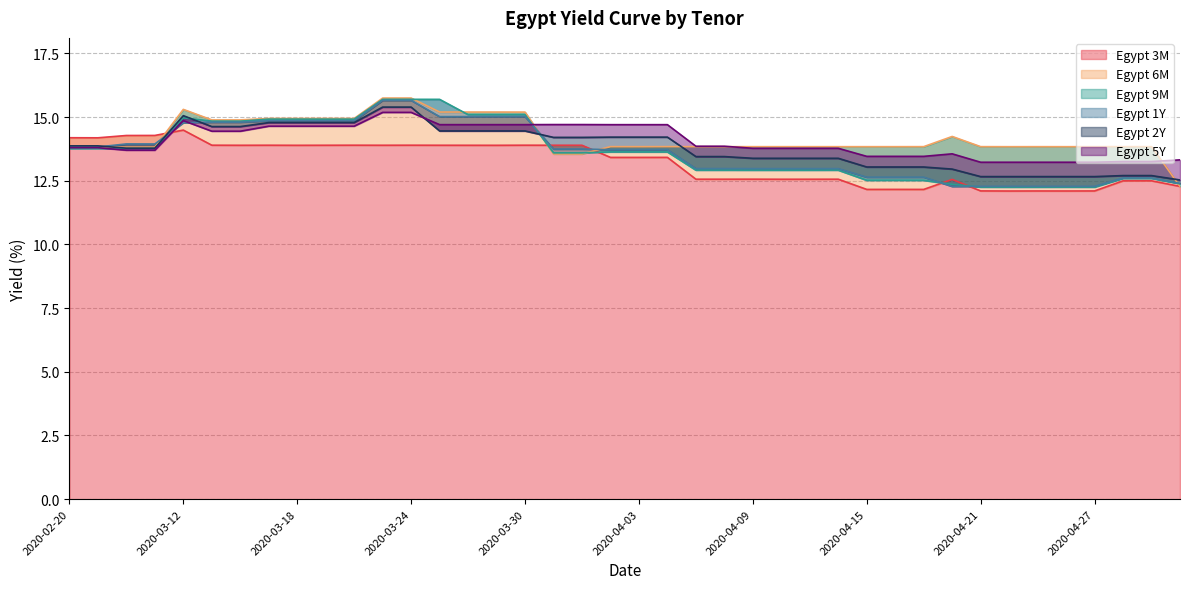

At 2020-03-24, list the series in order from largest to smallest.

Egypt 6M, Egypt 9M, Egypt 1Y, Egypt 2Y, Egypt 5Y, Egypt 3M